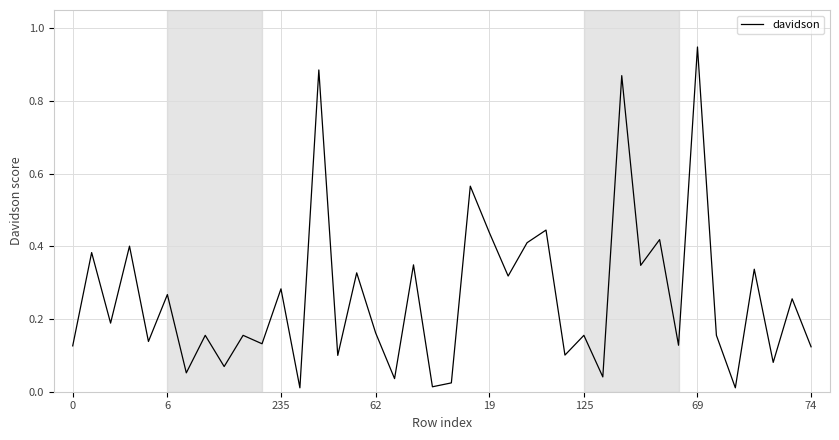

At which category does the chart reach its peak across all series?

69